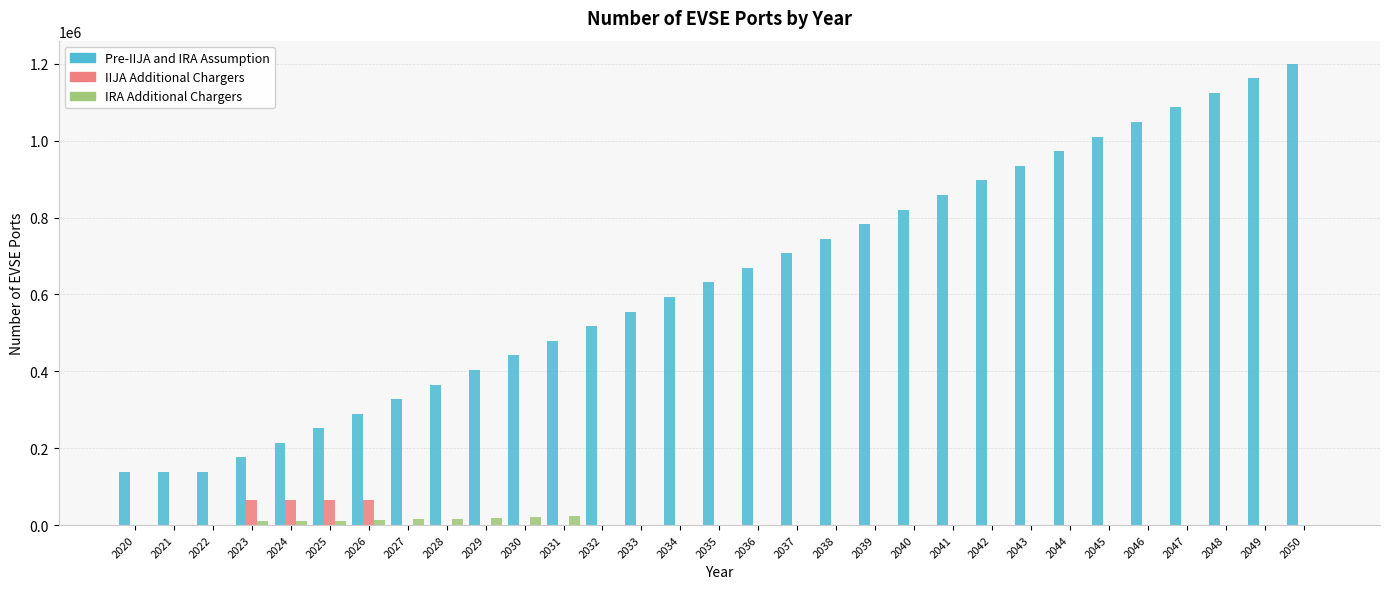

What is the highest value of the IIJA Additional Chargers series?

64995